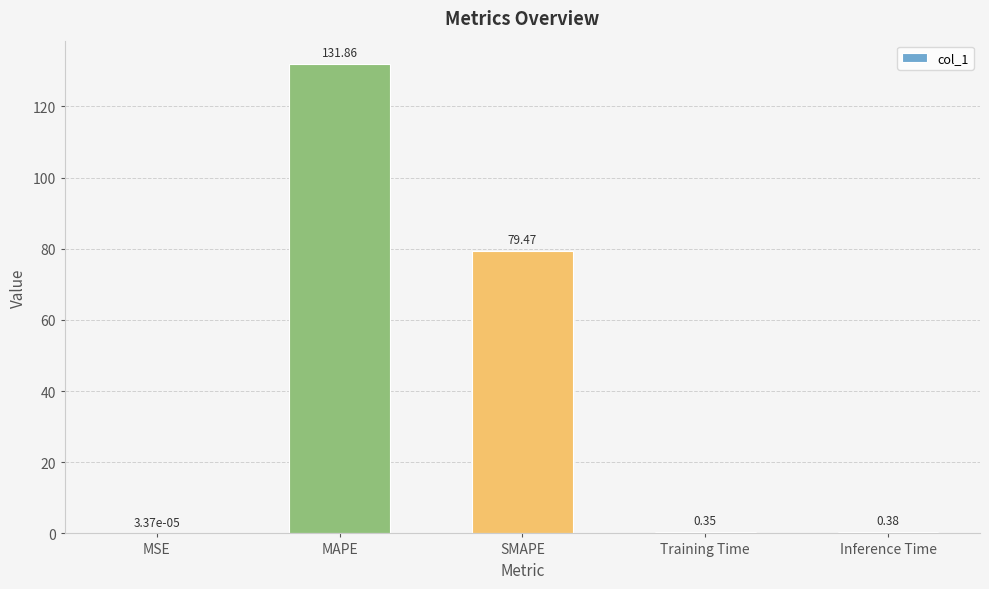

At which label is the value closest to 65?

SMAPE